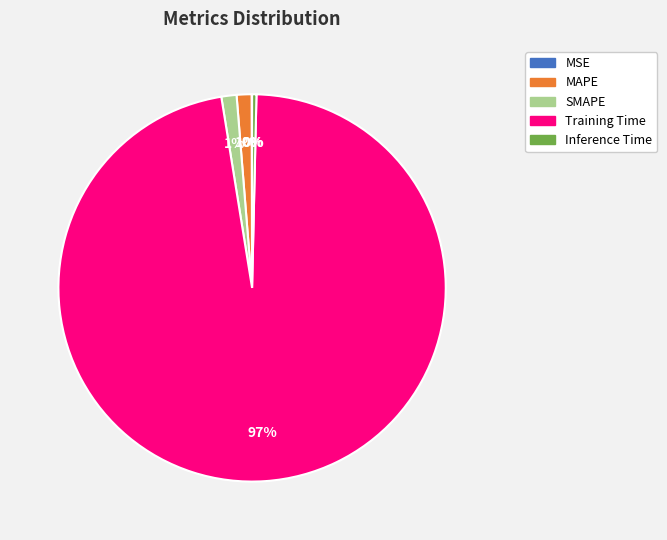

Which category has the biggest portion of the pie?

Training Time